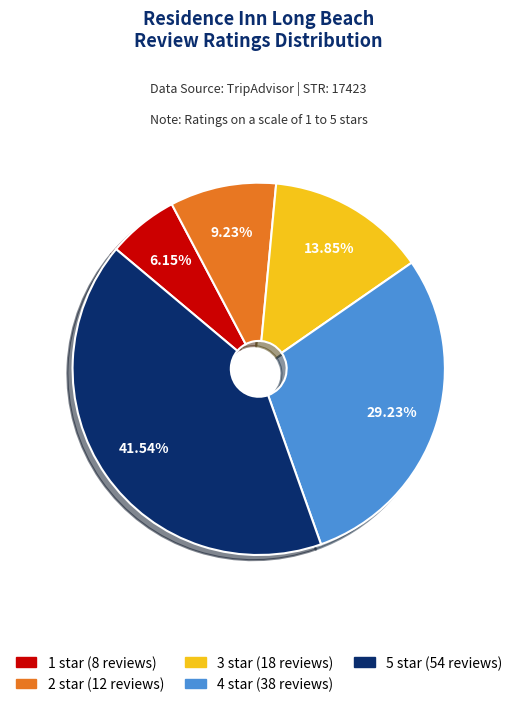

To the nearest percent, what is the difference between the largest and smallest slice percentages?

35%